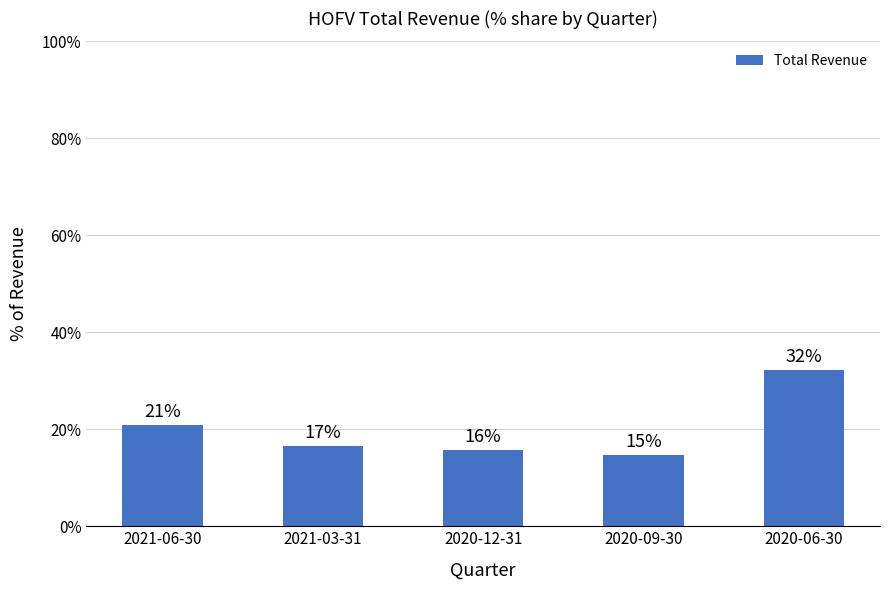

What is the ratio of the value at 2021-06-30 to the value at 2021-03-31?

1.3